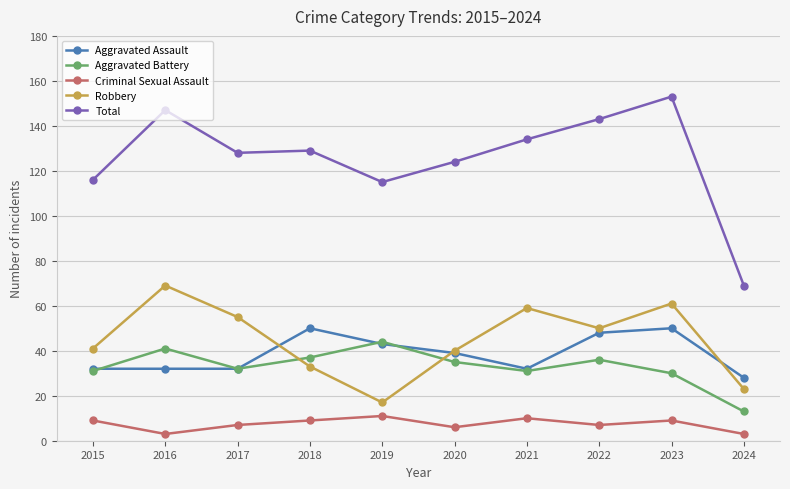

Reading left to right, list all the values displayed in this chart.

Aggravated Assault: 2015=32	2016=32	2017=32	2018=50	2019=43	2020=39	2021=32	2022=48	2023=50	2024=28
Aggravated Battery: 2015=31	2016=41	2017=32	2018=37	2019=44	2020=35	2021=31	2022=36	2023=30	2024=13
Criminal Sexual Assault: 2015=9	2016=3	2017=7	2018=9	2019=11	2020=6	2021=10	2022=7	2023=9	2024=3
Robbery: 2015=41	2016=69	2017=55	2018=33	2019=17	2020=40	2021=59	2022=50	2023=61	2024=23
Total: 2015=116	2016=147	2017=128	2018=129	2019=115	2020=124	2021=134	2022=143	2023=153	2024=69